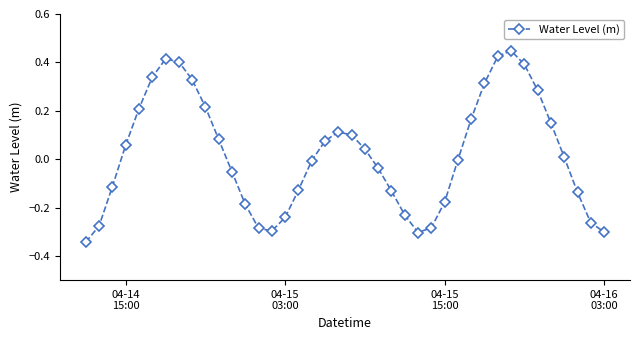

How many interior local peaks (higher than both neighbors) does the data have?

3